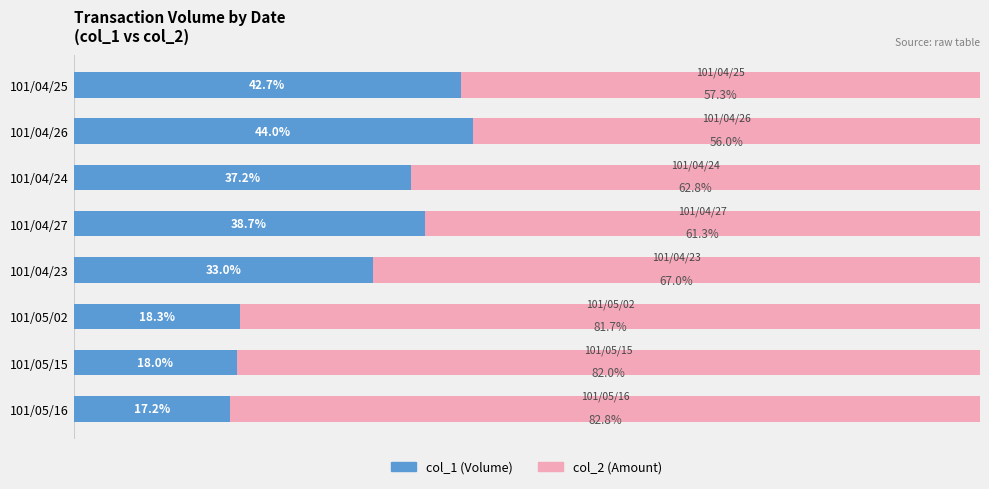

Which category has the lowest value in the col_1 (Volume) series?

101/05/16